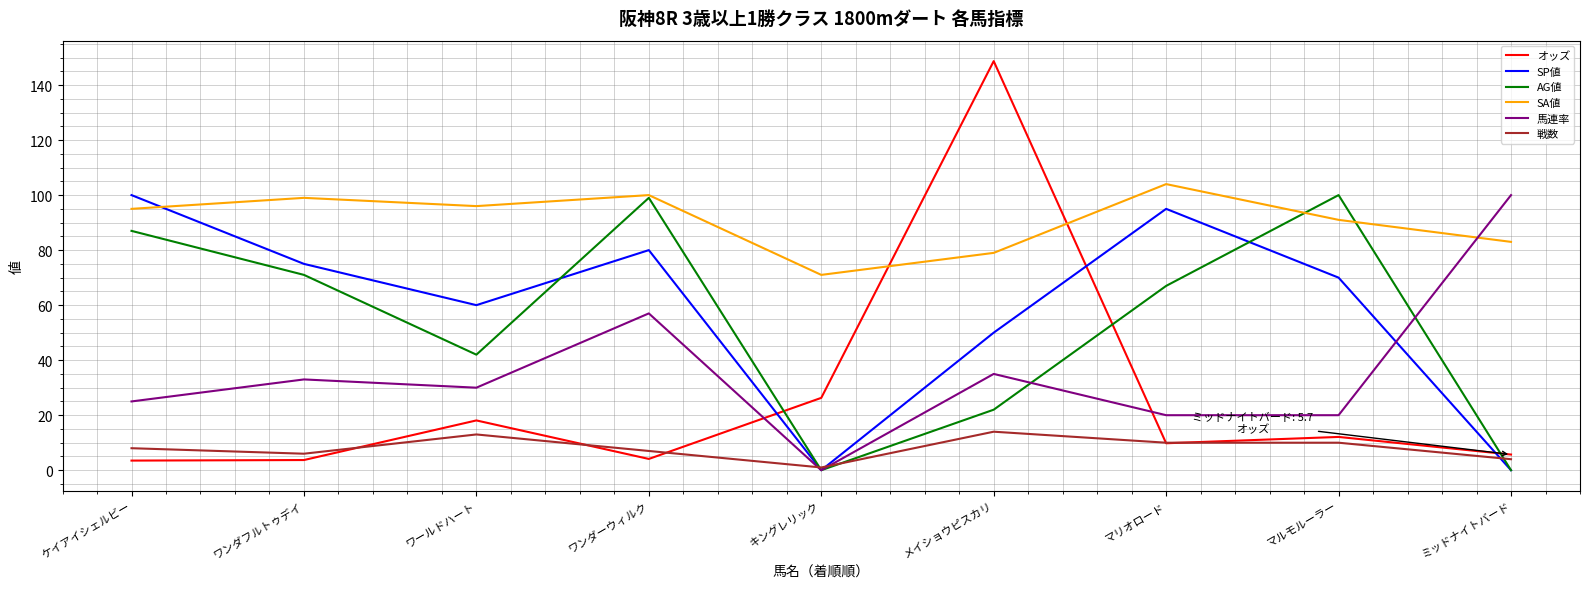

True or false: SP値 has more than 0 interior local peaks.

True